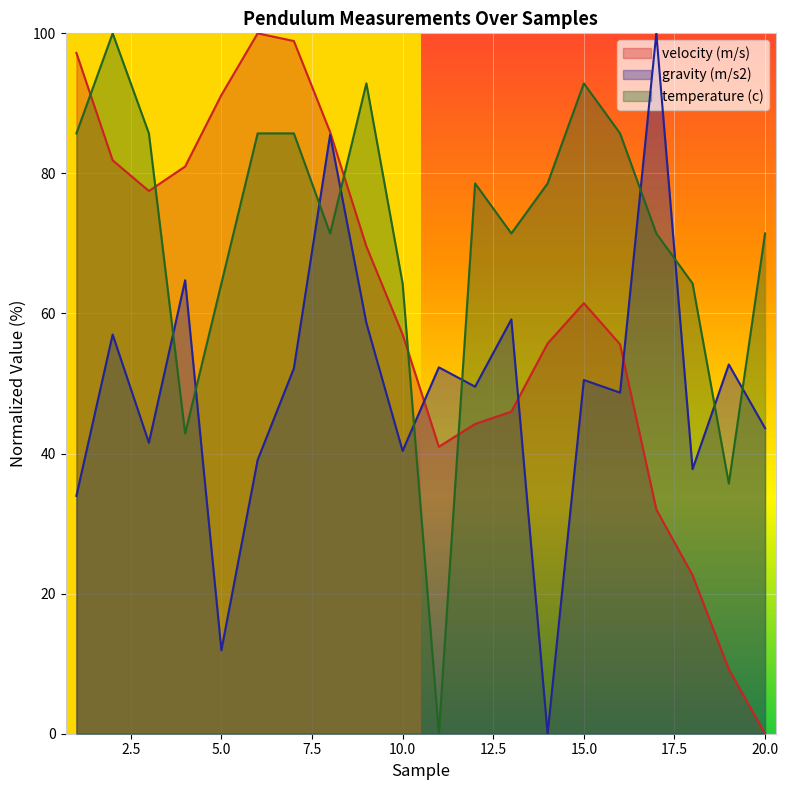

What is the sum of the gravity (m/s2) values at 6 and 11?

91.4